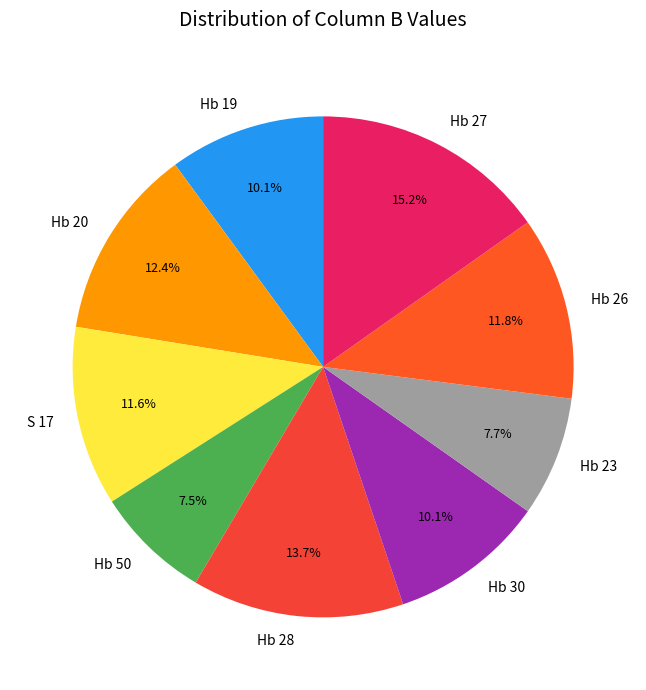

To the nearest percent, what is the difference between the largest and smallest slice percentages?

8%